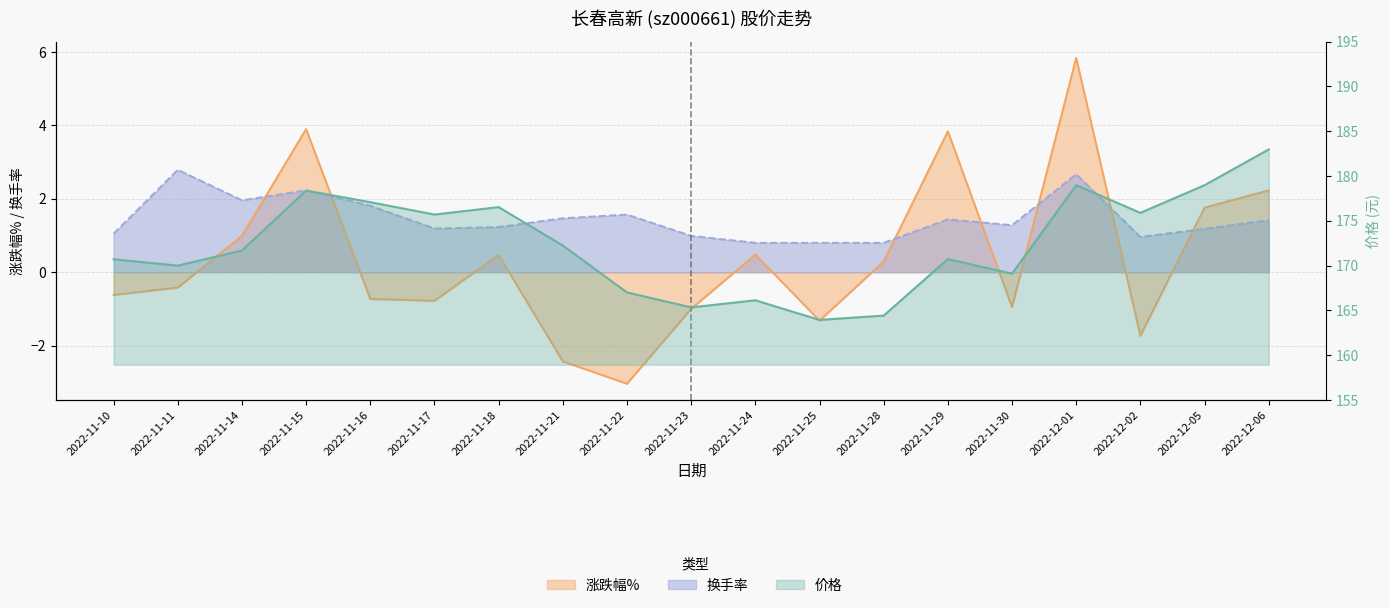

Is it true that 价格 equals 171.7 at 2022-11-14?

True